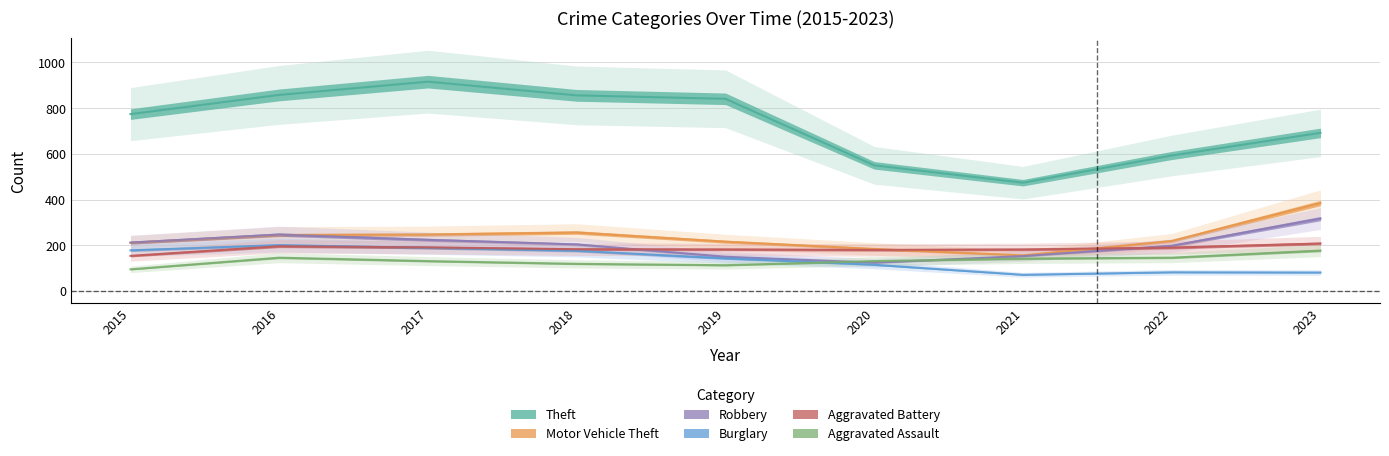

Which has a higher value, 2020 or 2023?

2023